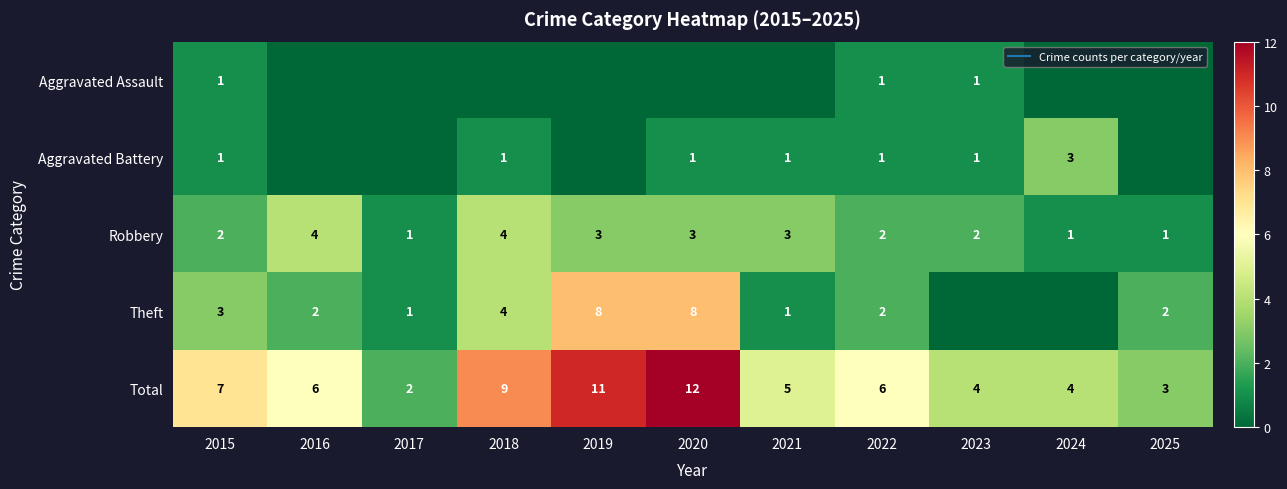

At which label does Theft reach its minimum?

2023